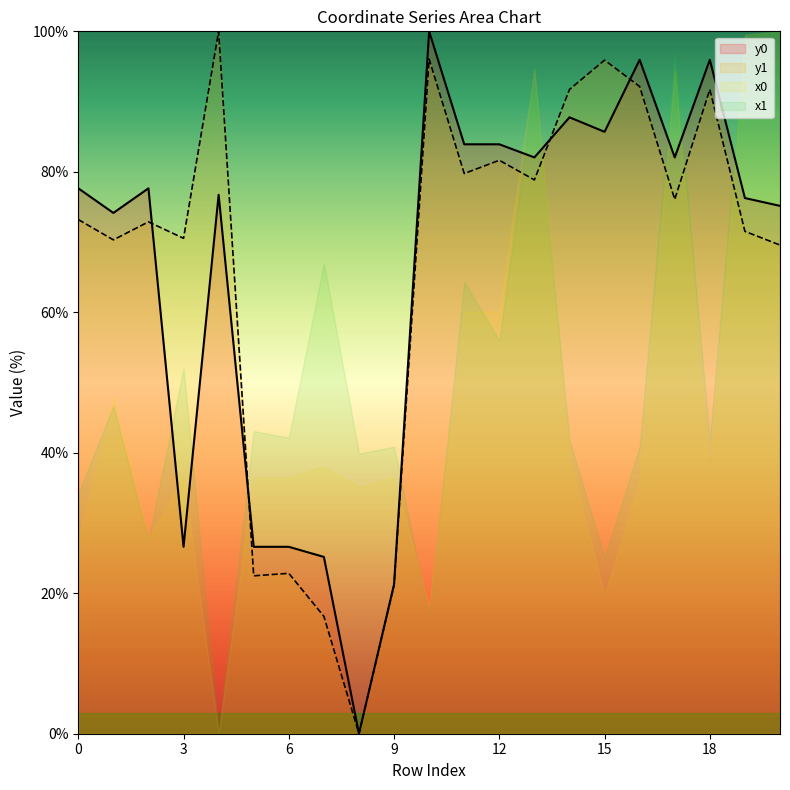

What is the maximum value shown in the chart?

100.0